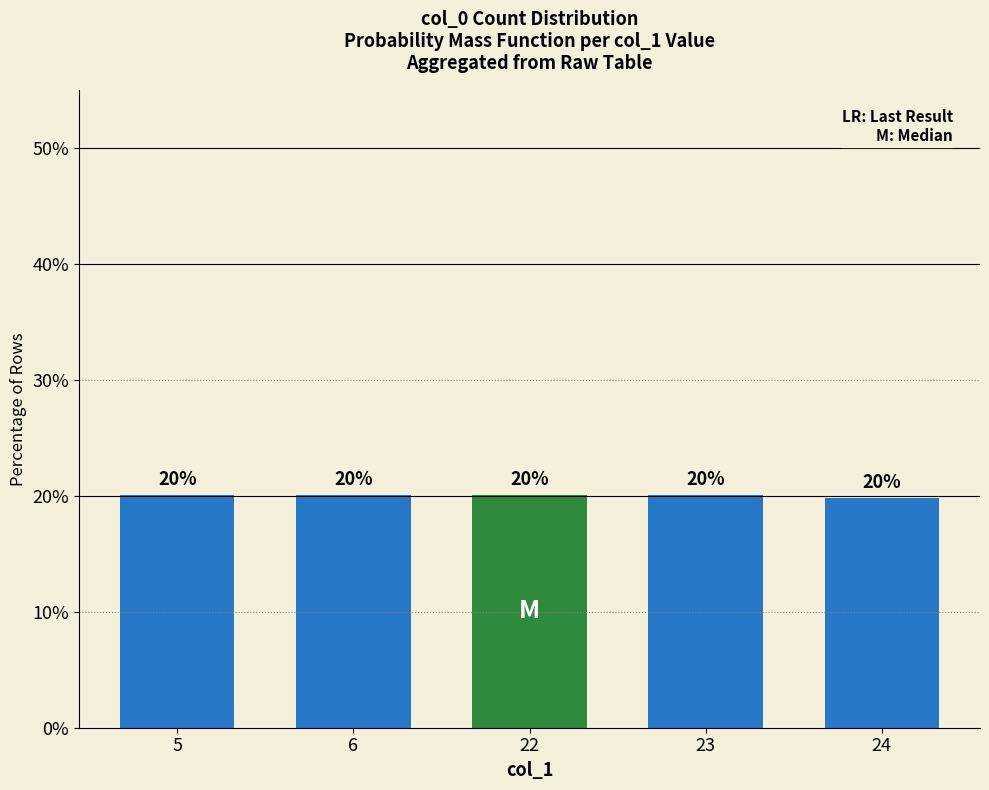

What is the ratio of the value at 5 to the value at 22?

1.0